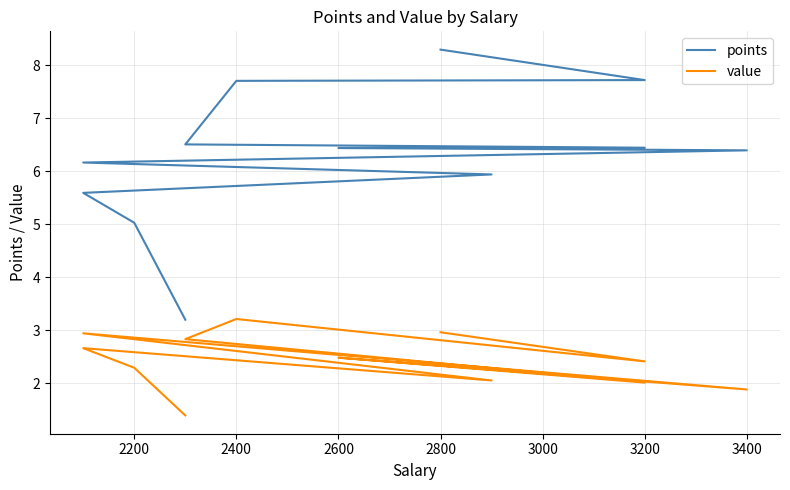

Is it true that value equals 0.9 at 3400?

False